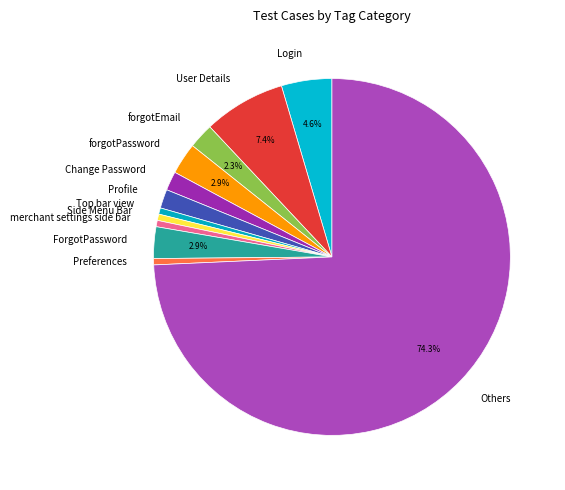

How many slices are in this pie chart?

12